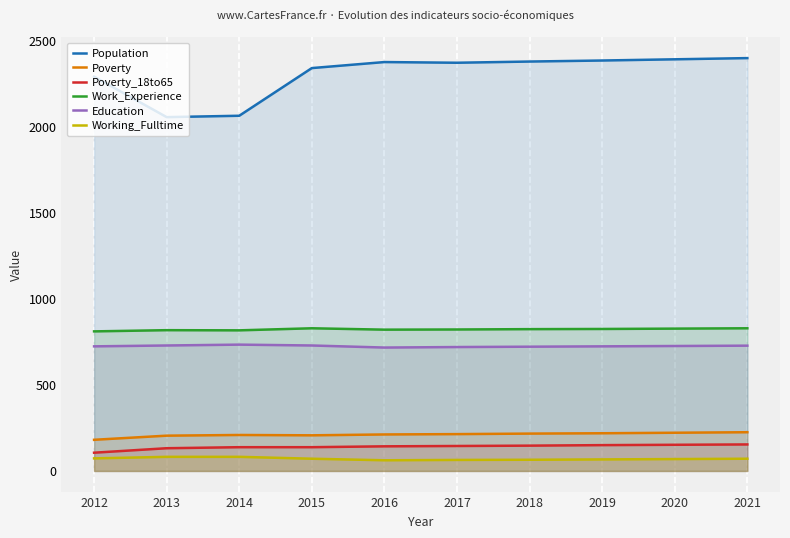

How many values in the Population series are below 2376?

5